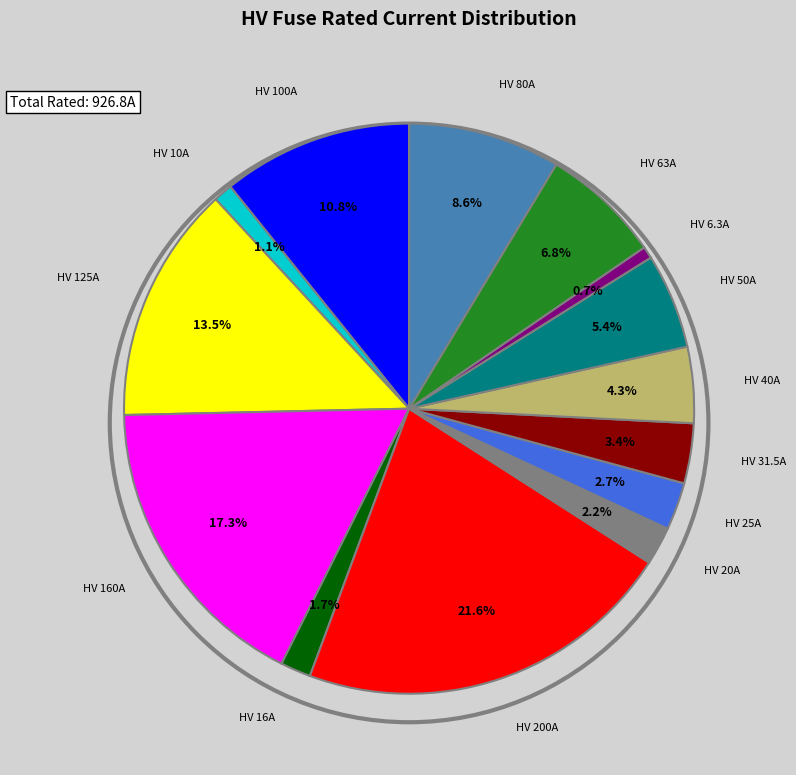

Is there any slice that represents more than half of the pie?

No